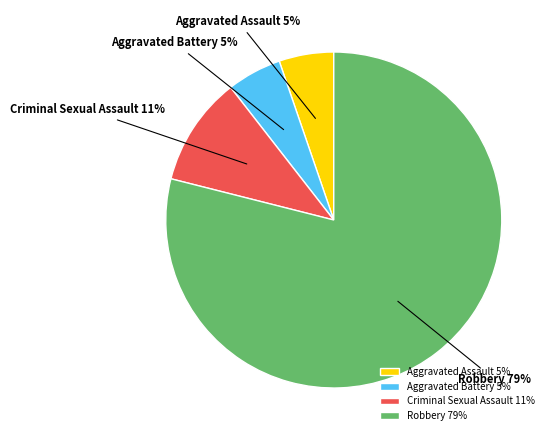

Is there a majority slice in this chart?

Yes